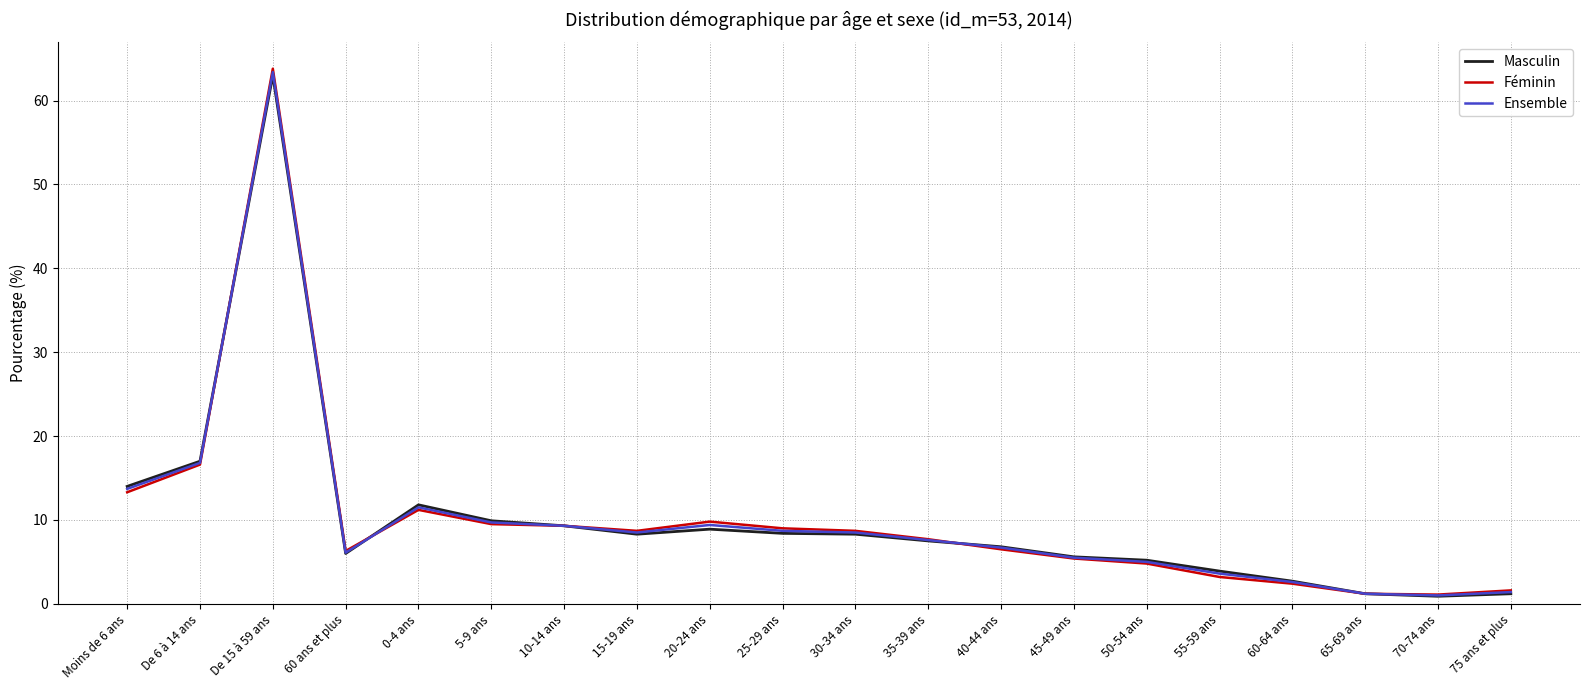

Which series has the widest spread of values?

Féminin